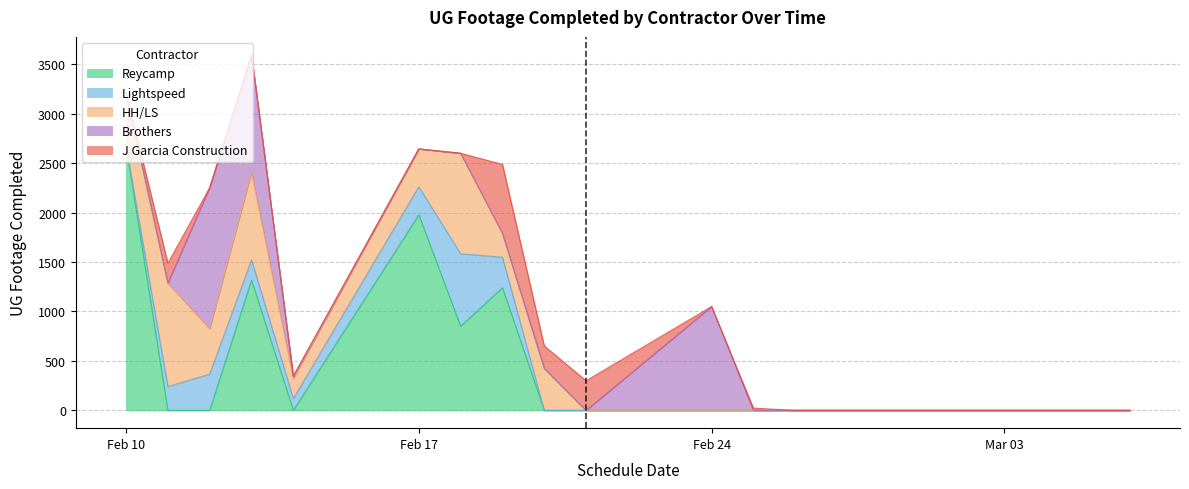

Reading right to left, transcribe all the data shown in this chart.

Reycamp: 18=0	17=0	16=0	15=0	14=0	13=0	12=0	11=0	10=0	9=0	8=0	7=1240	6=851	5=1978	4=0	3=1319	2=0	1=0	0=2677
Lightspeed: 18=0	17=0	16=0	15=0	14=0	13=0	12=0	11=0	10=0	9=0	8=0	7=309	6=732	5=283	4=120	3=202	2=366	1=241	0=0
HH/LS: 18=0	17=0	16=0	15=0	14=0	13=0	12=0	11=0	10=0	9=0	8=424	7=242	6=1017	5=383	4=202	3=886	2=460	1=1045	0=534
Brothers: 18=0	17=0	16=0	15=0	14=0	13=0	12=0	11=0	10=1050	9=0	8=0	7=0	6=0	5=0	4=23	3=1190	2=1426	1=0	0=0
J Garcia Construction: 18=0	17=0	16=0	15=0	14=0	13=0	12=0	11=23	10=0	9=300	8=227	7=696	6=0	5=0	4=0	3=0	2=0	1=202	0=0